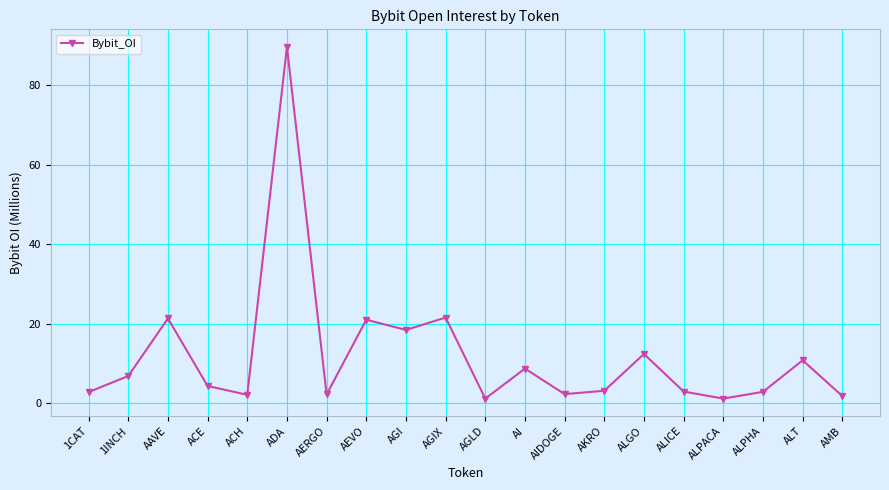

What is the change in value from AAVE to AMB?

-19.5